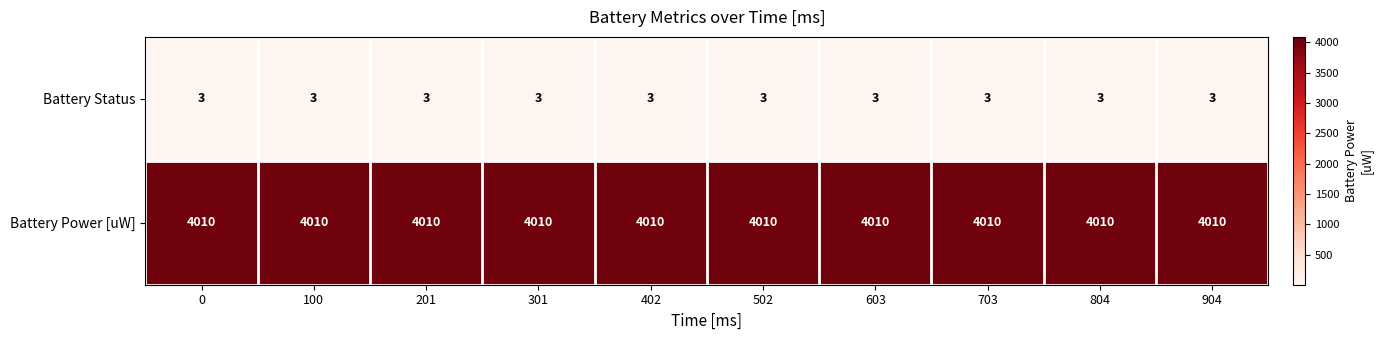

What is the spread (max minus min) of values at 603?

4007